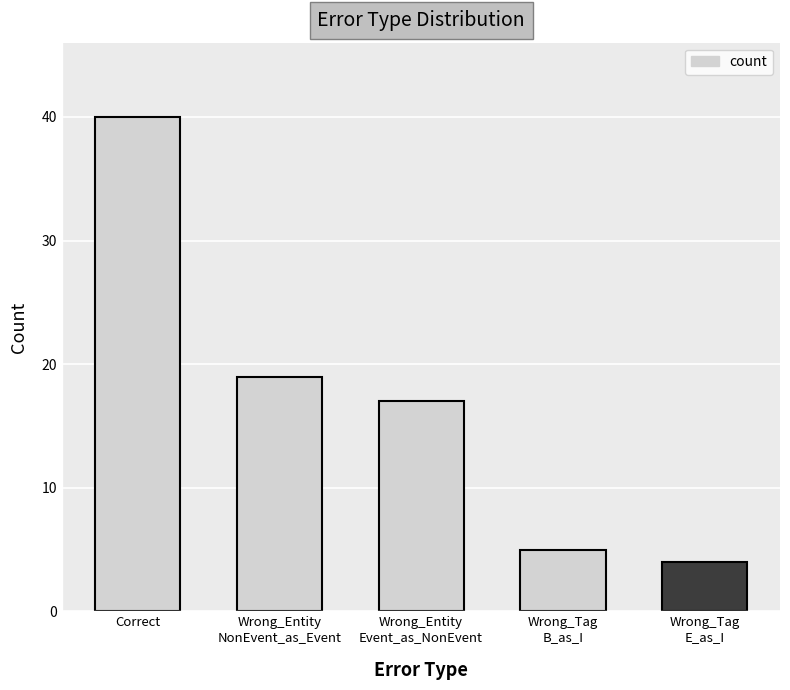

At which category does the chart reach its peak across all series?

Correct